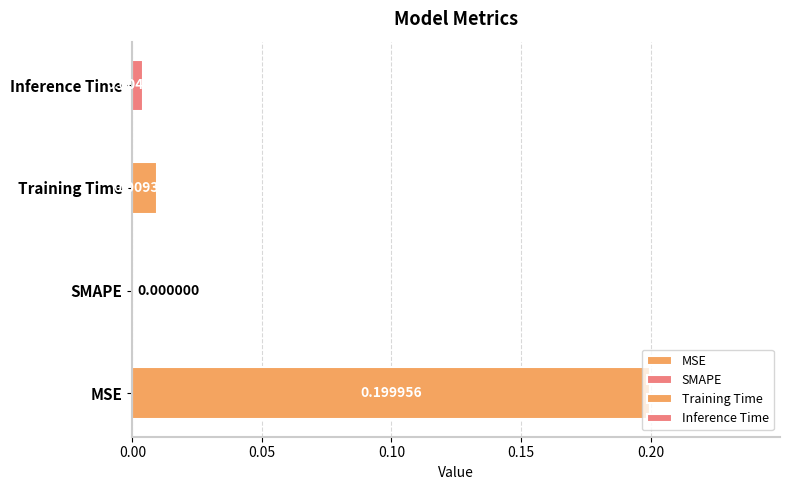

How many data points are above 0?

3